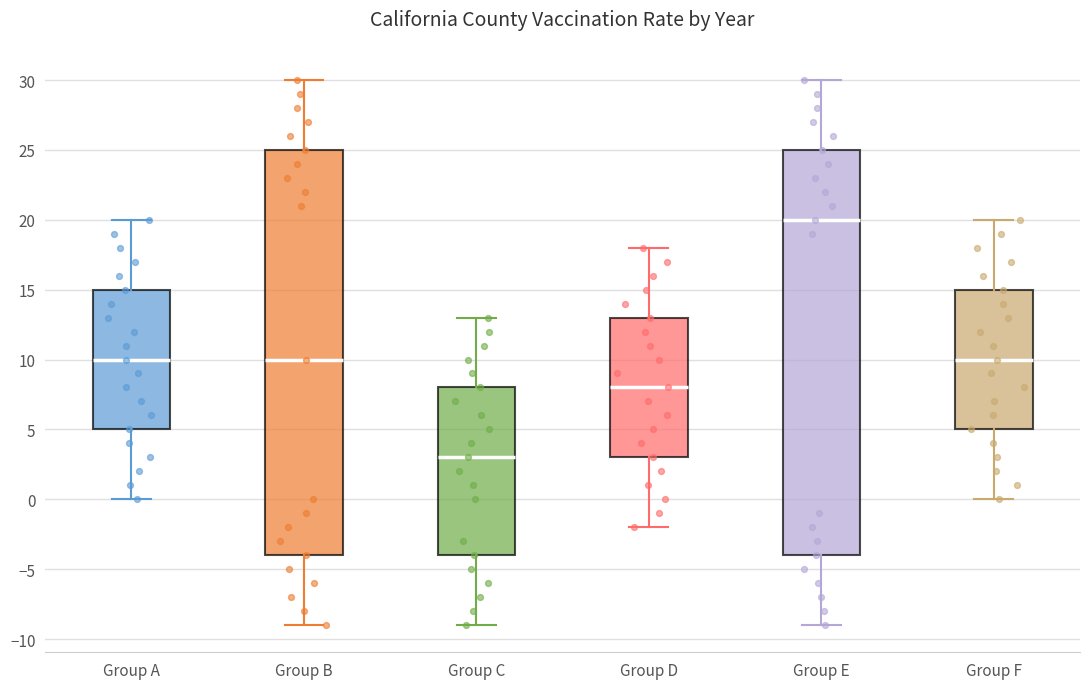

Where does the median line of the box for Group F sit on the y-axis? The values are not printed on the chart, so give them approximately, as read against the axis.

10